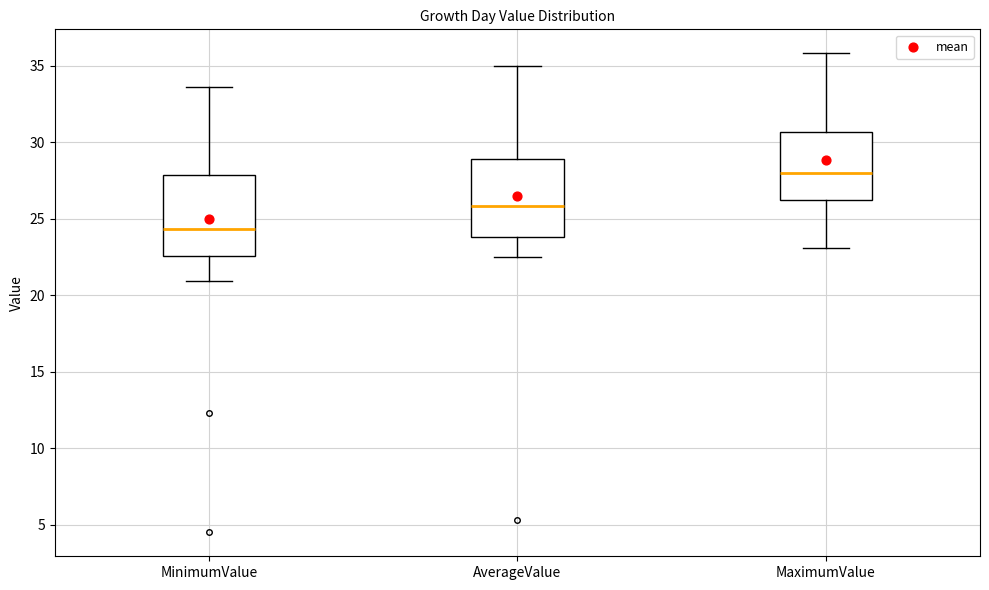

Which box has the highest median line?

MaximumValue